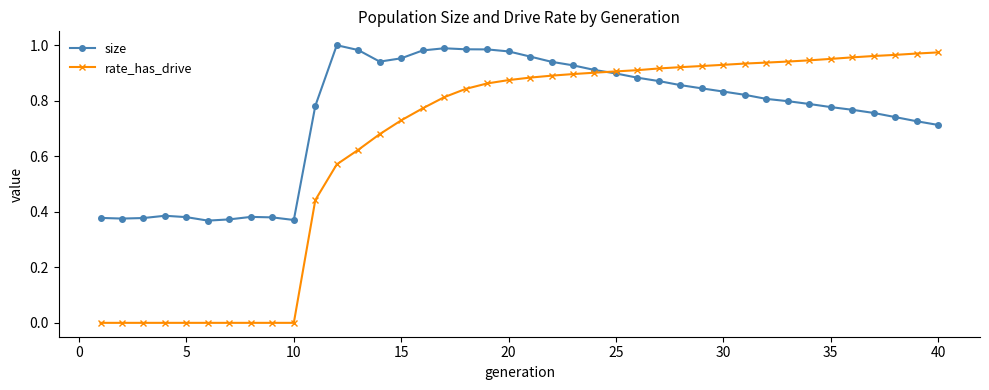

Which series has the largest range (max minus min)?

rate_has_drive